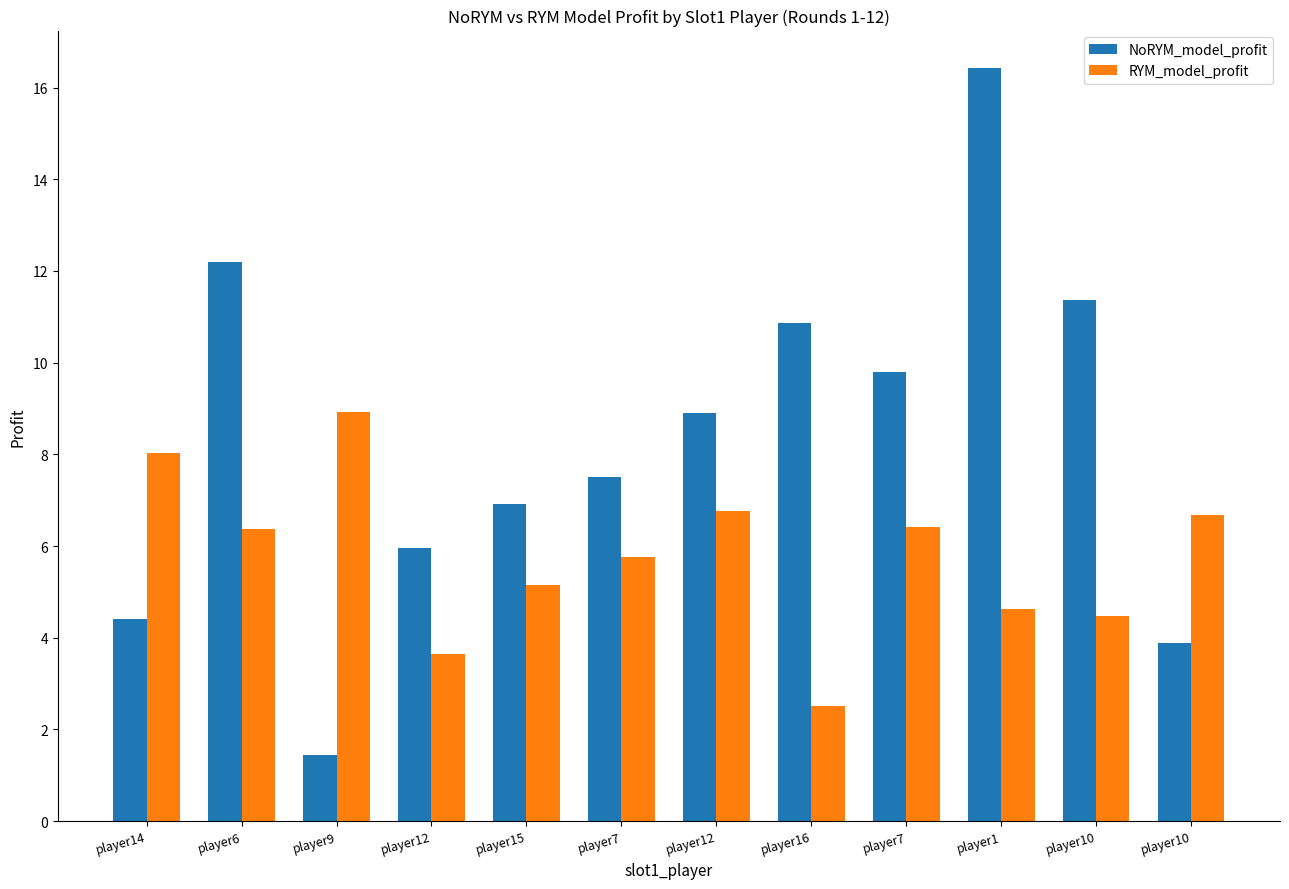

How many distinct data groups are displayed?

2